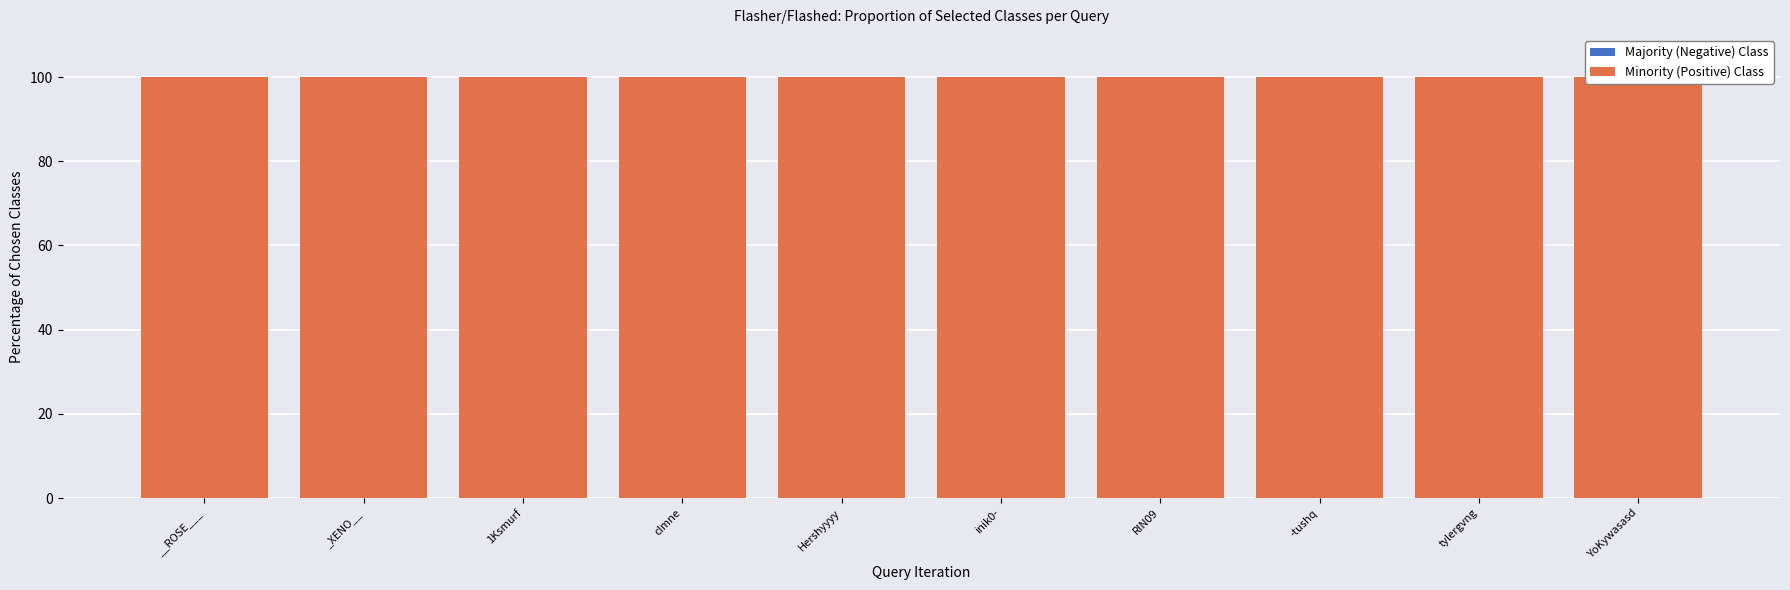

True or false: Minority (Positive) Class has a value of 168 at __ROSE___.

False